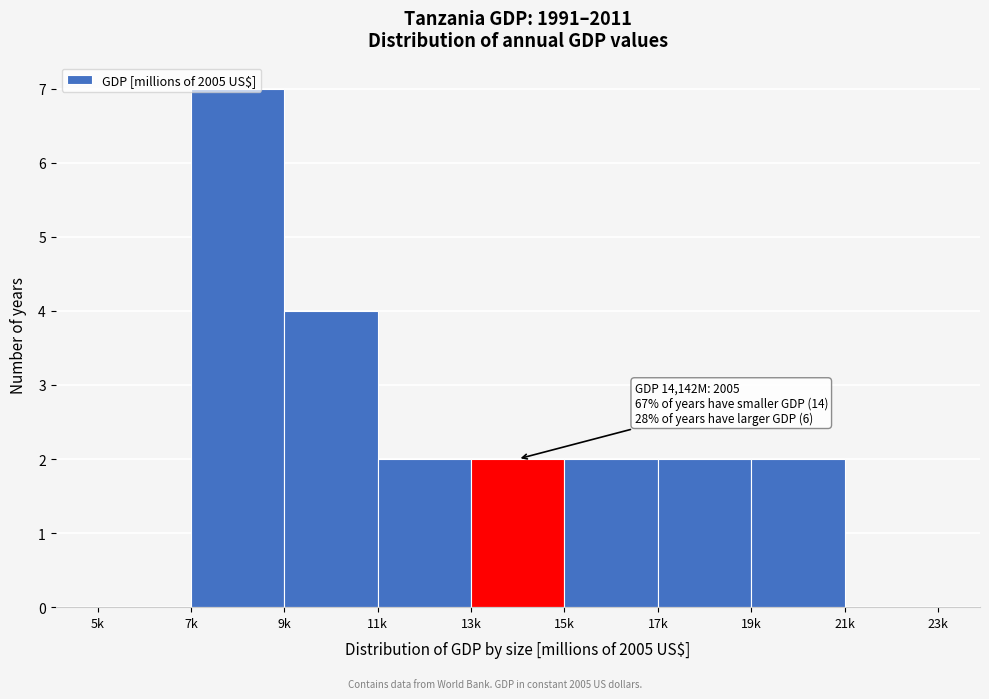

What is the sum of all values?

21